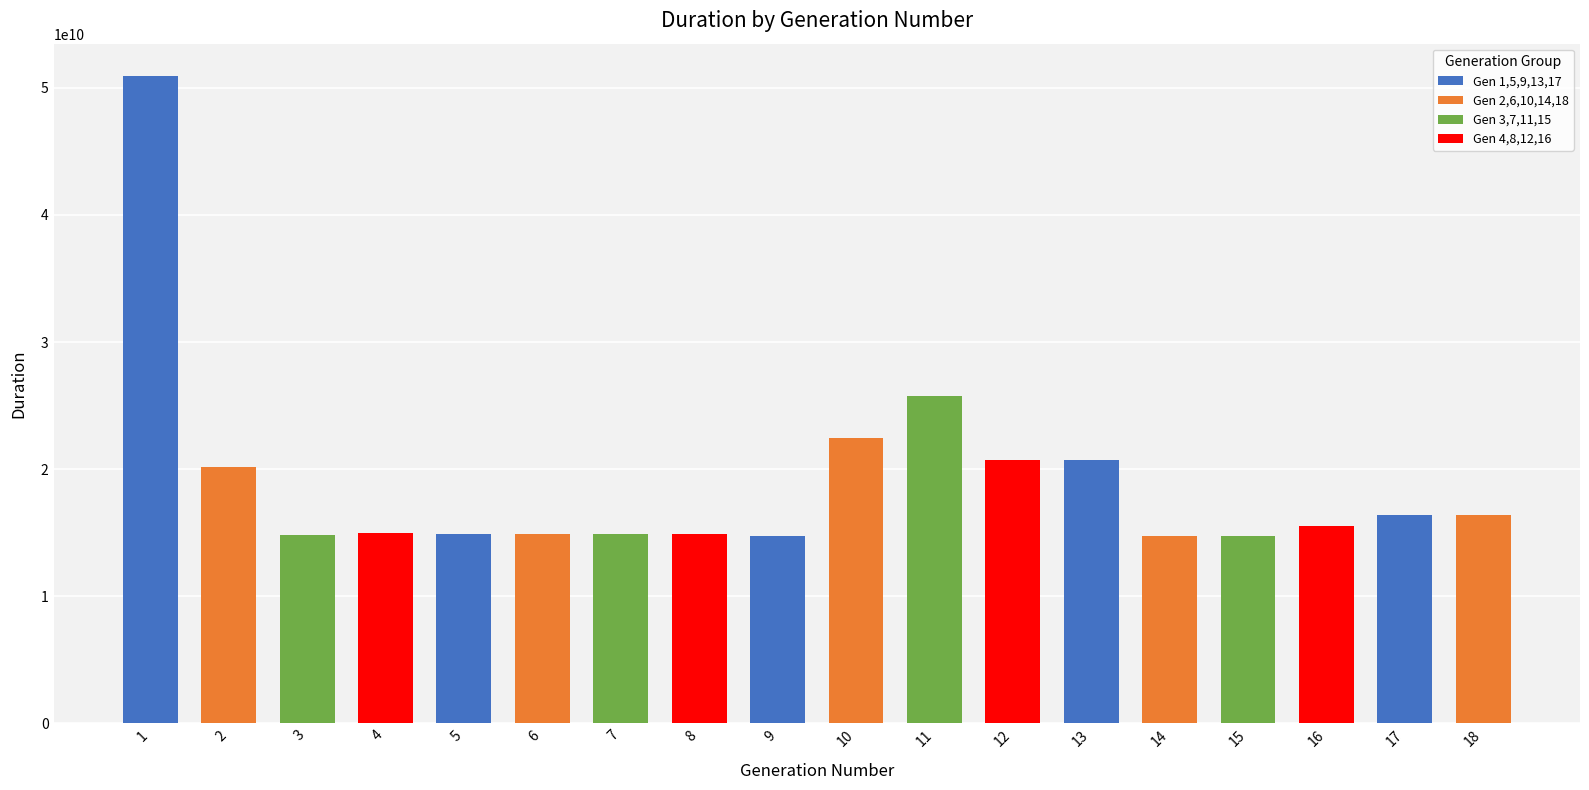

What is the smallest value displayed?

14709766389